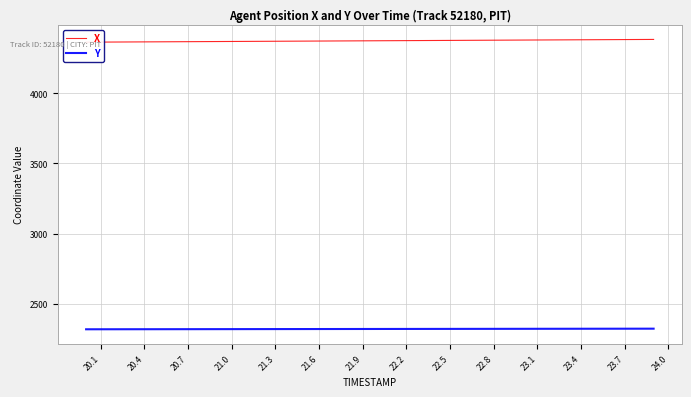

What is the maximum value for Y?

2321.7